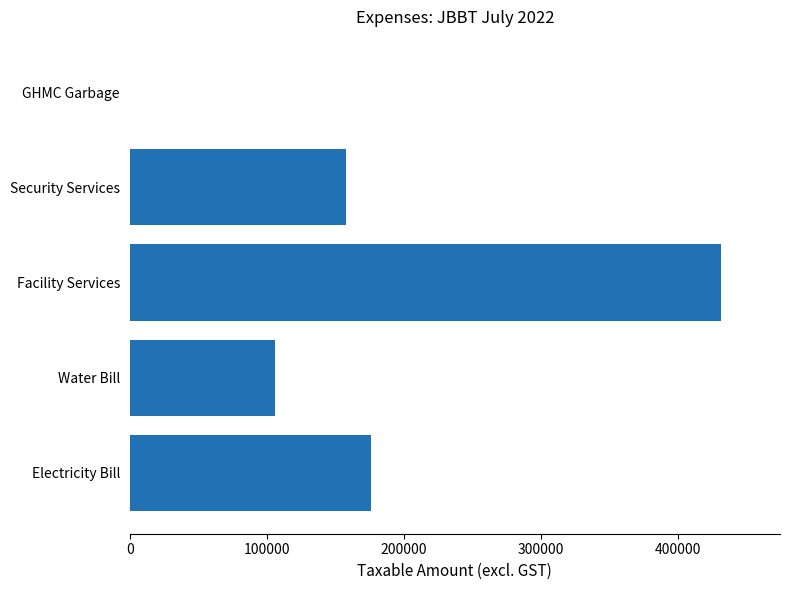

How many distinct data groups are displayed?

1